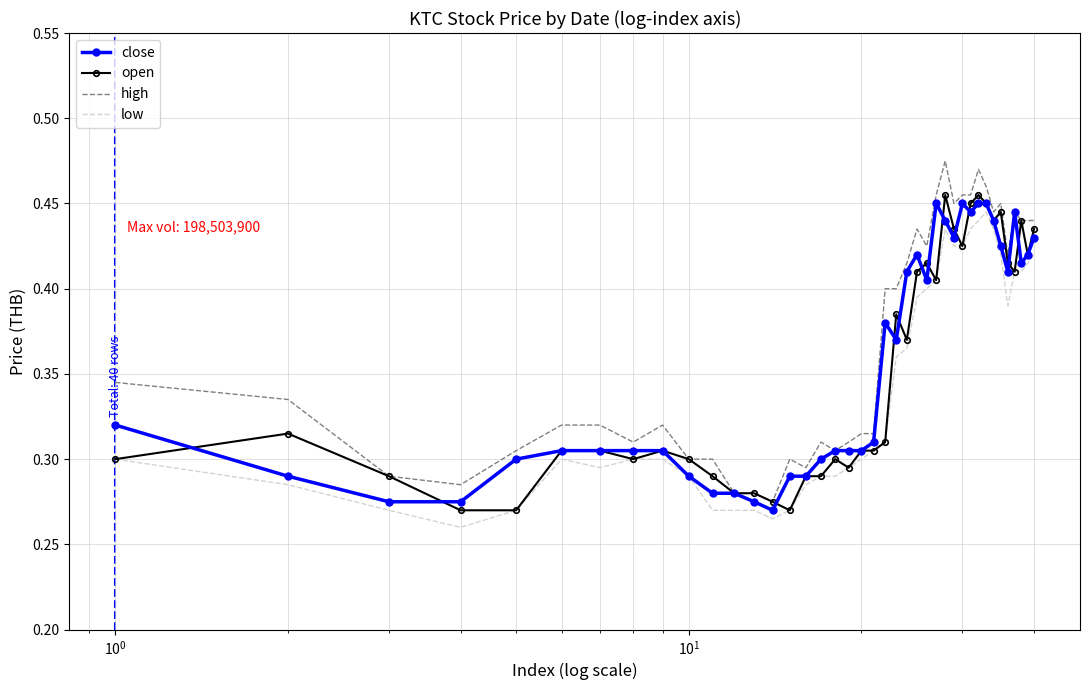

True or false: high and low intersect in this chart.

False